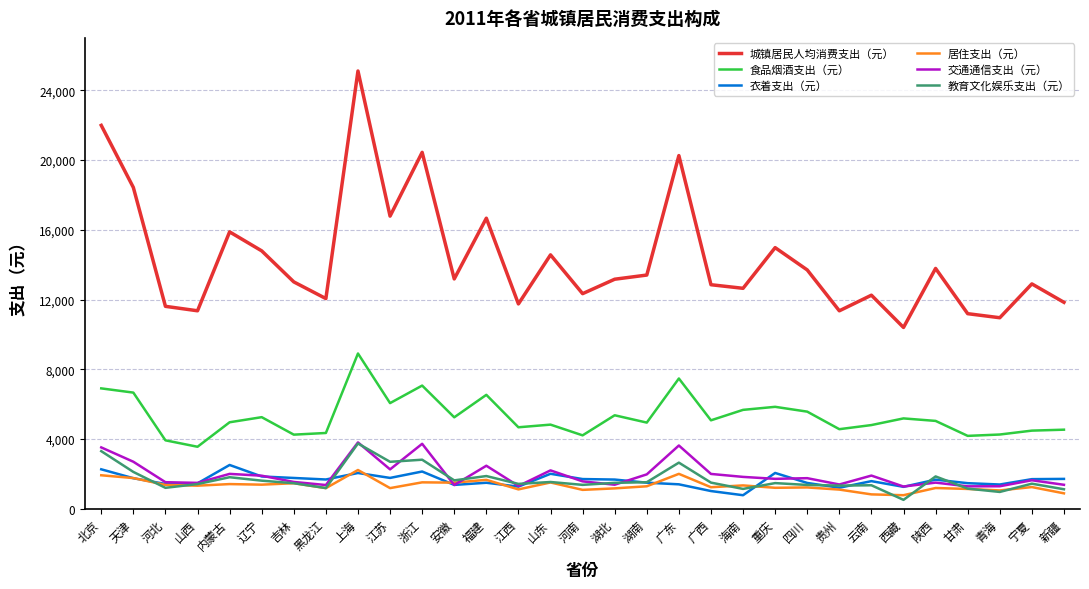

The 居住支出（元） series shows 1661.8 at 福建. True or false?

True